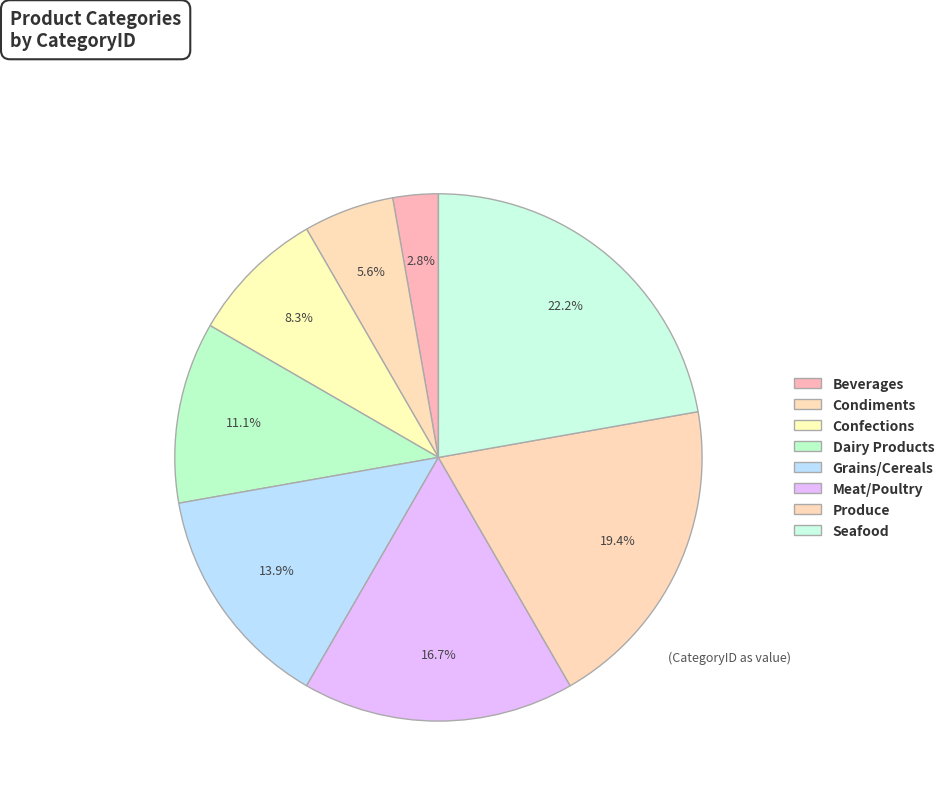

To the nearest percent, what percentage of the pie is Meat/Poultry?

17%